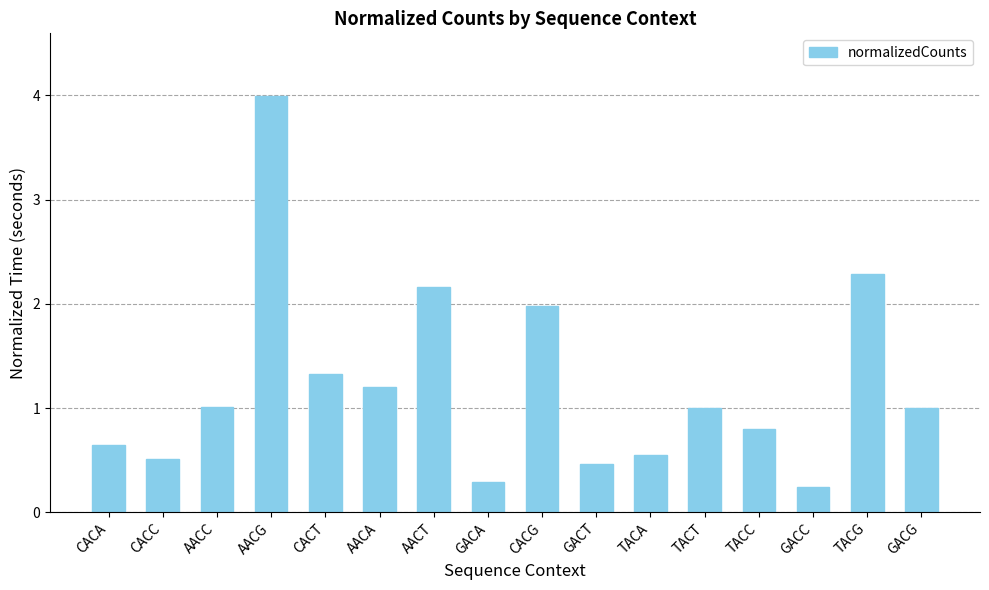

What is the sum of the values at TACT and TACA?

1.5